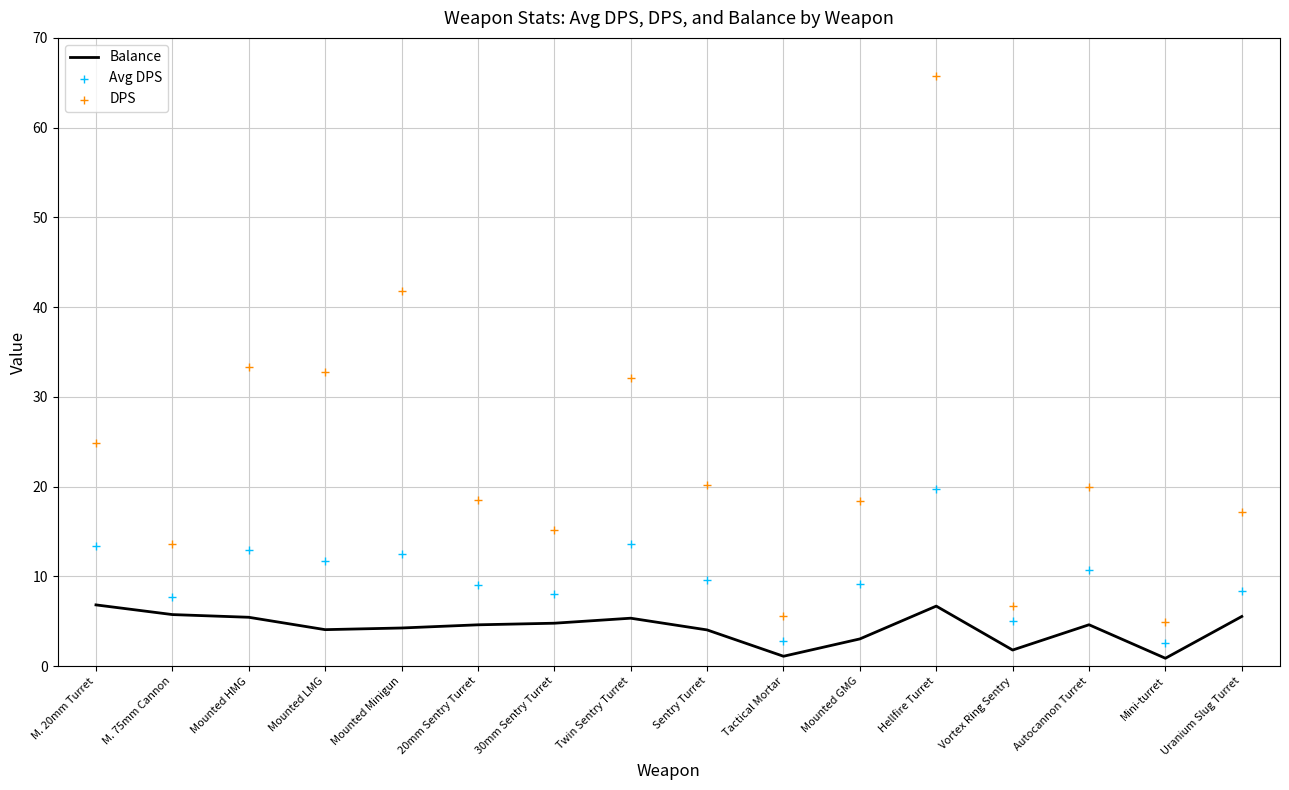

Which series has the largest Y range (max minus min)?

DPS